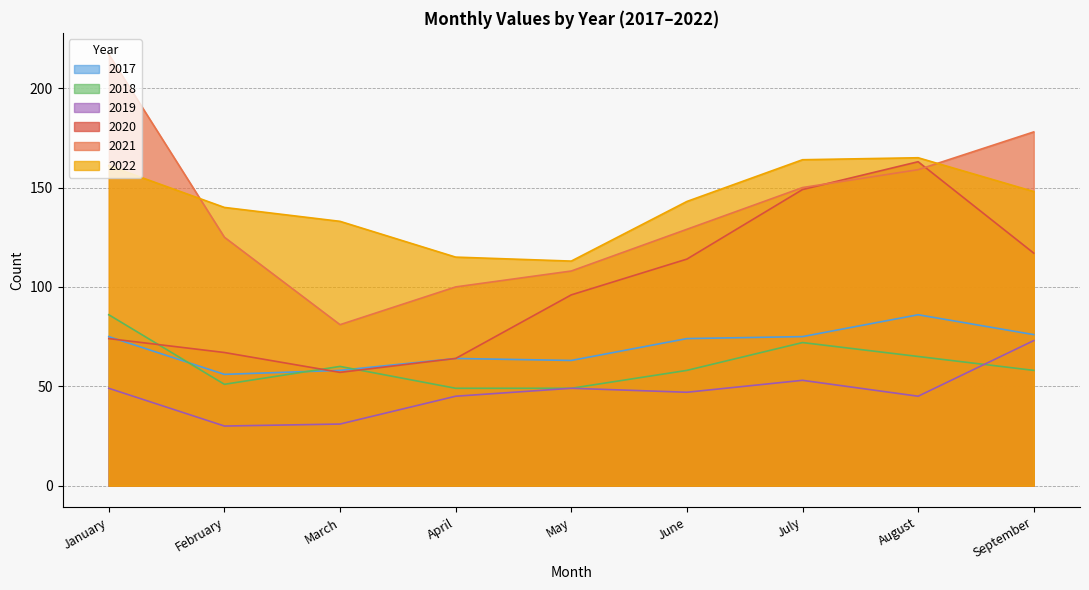

Reading right to left, what are all the values shown in this chart?

2020: September=117	August=163	July=149	June=114	May=96	April=64	March=57	February=67	January=74
2021: September=178	August=159	July=150	June=129	May=108	April=100	March=81	February=125	January=217
2022: September=148	August=165	July=164	June=143	May=113	April=115	March=133	February=140	January=161
2017: September=76	August=86	July=75	June=74	May=63	April=64	March=58	February=56	January=75
2018: September=58	August=65	July=72	June=58	May=49	April=49	March=60	February=51	January=86
2019: September=73	August=45	July=53	June=47	May=49	April=45	March=31	February=30	January=49